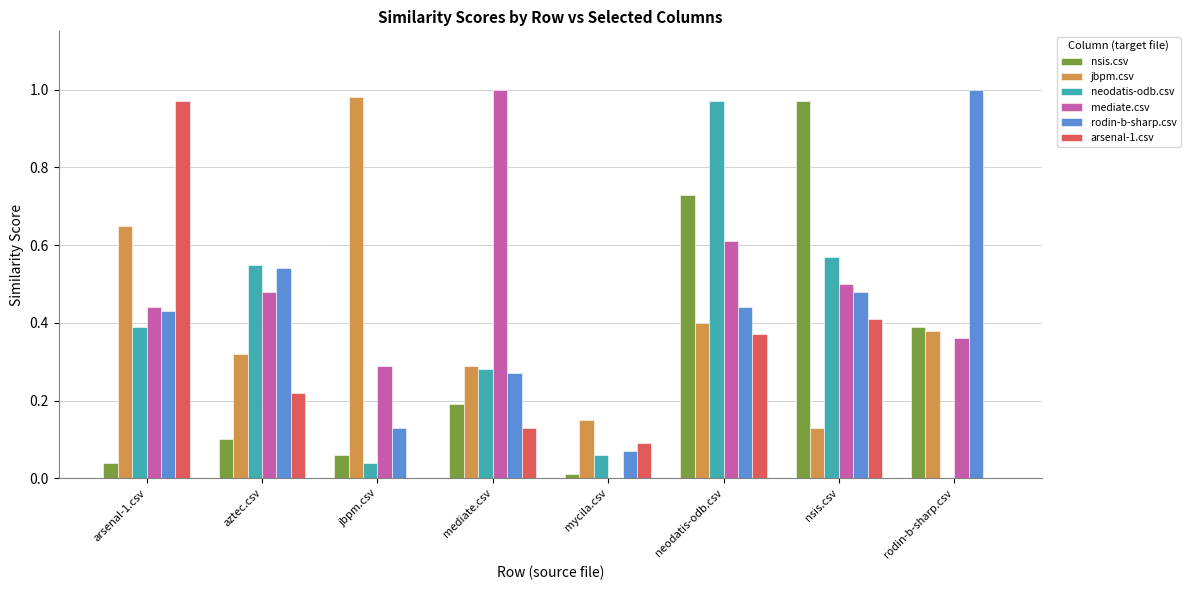

How many categories are shown in the chart?

8